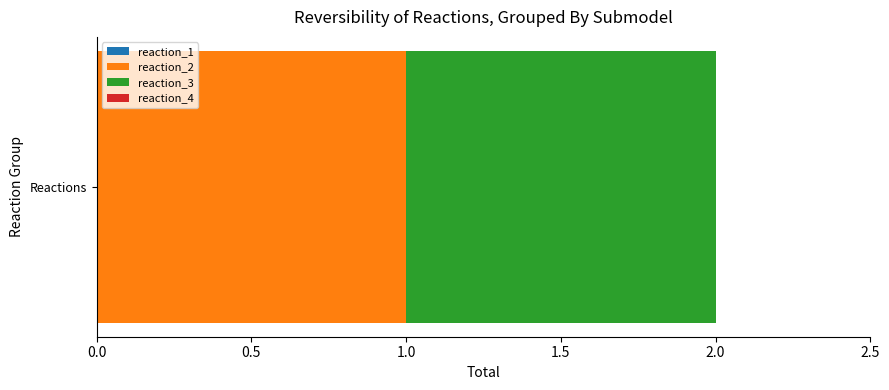

What is the difference between the maximum and minimum values?

1